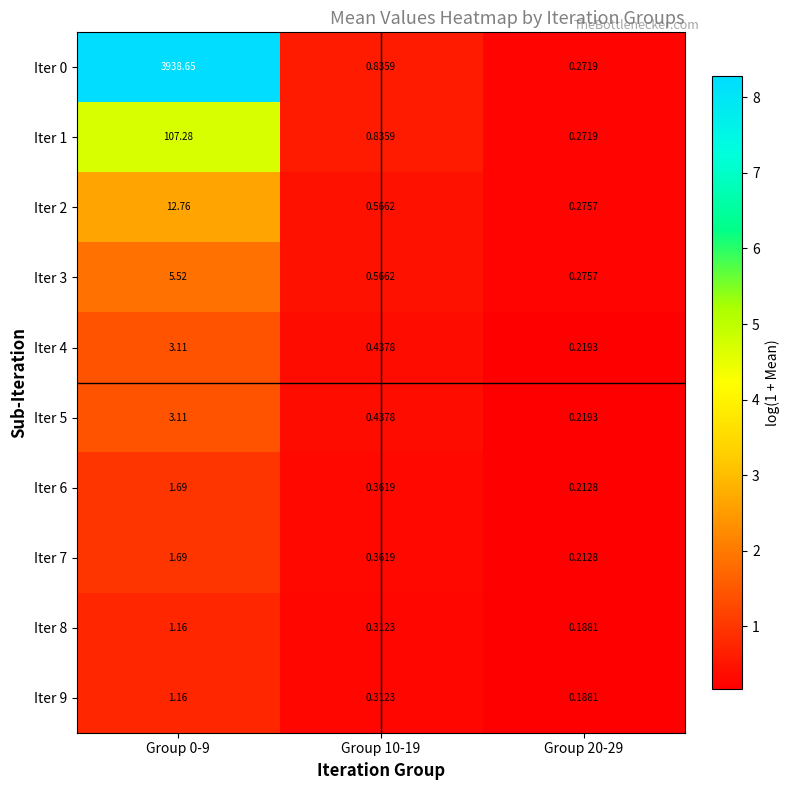

How many categories are shown in the chart?

3